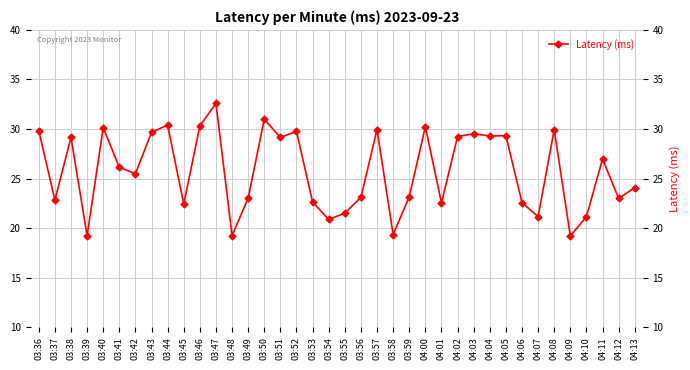

The value at 04:00 is 30.2. True or false?

True